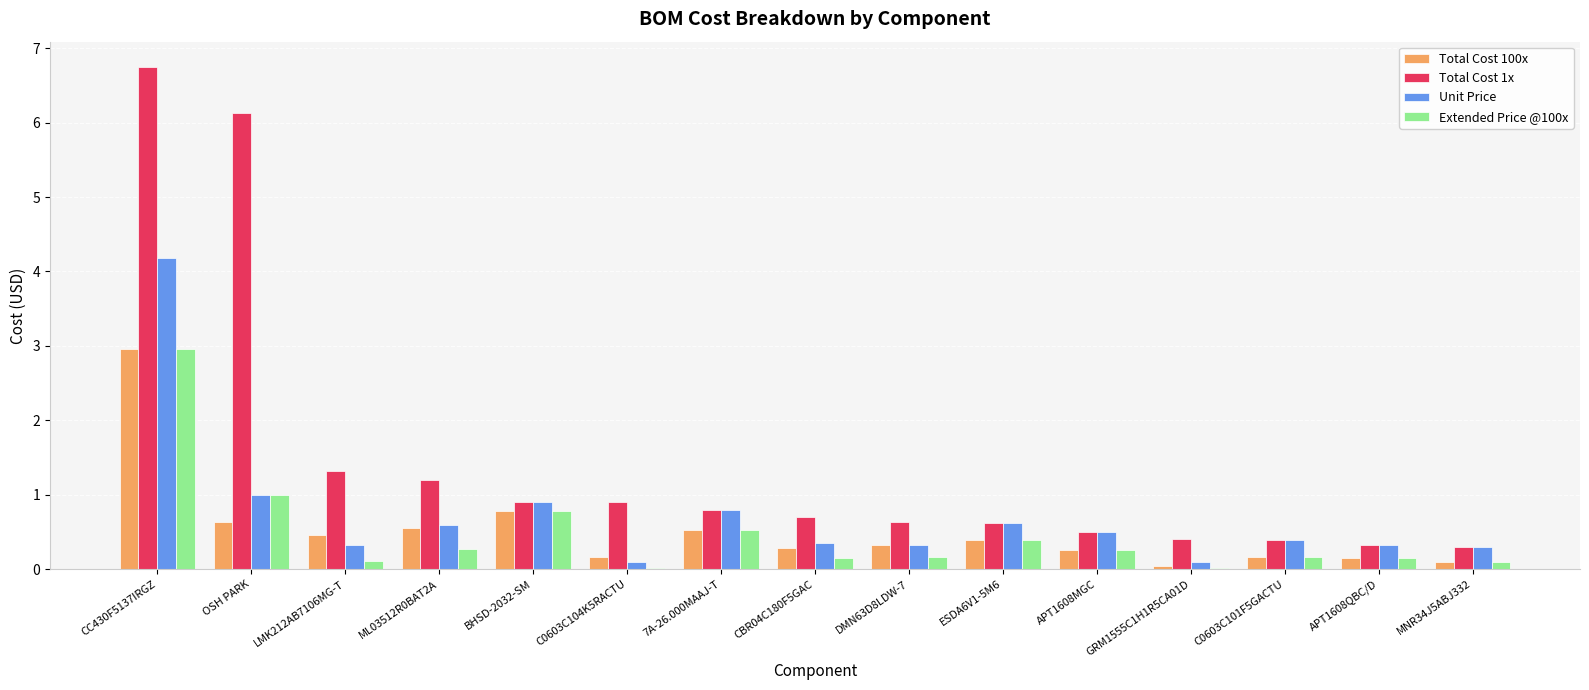

What is the sum of all Total Cost 100x values?

7.8